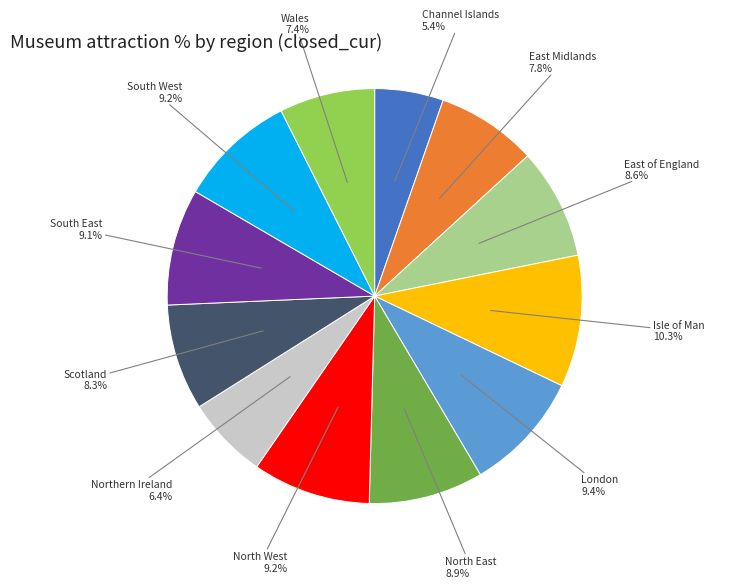

What percentage is the North East slice, to the nearest percent?

9%